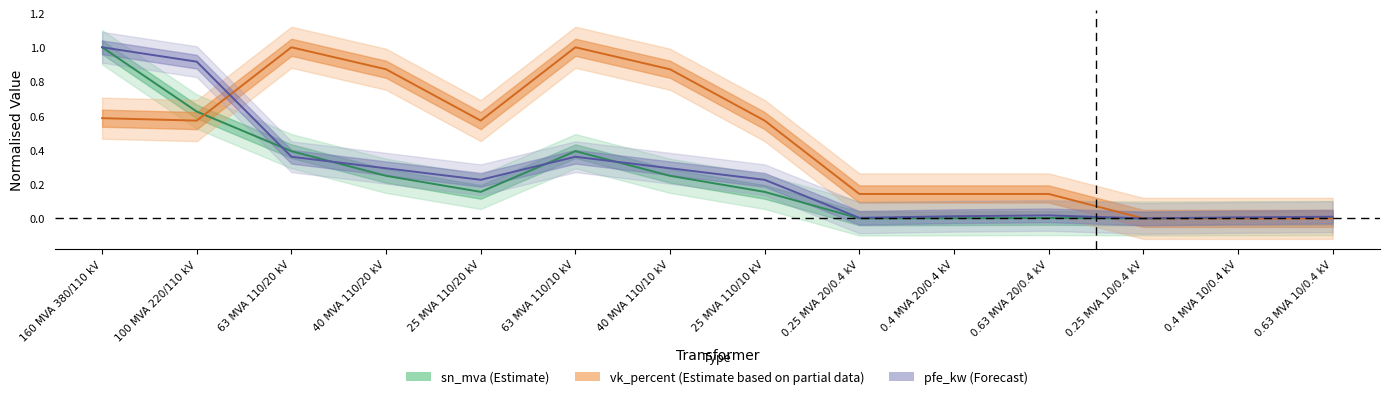

At how many categories does at least one series exceed 0?

13